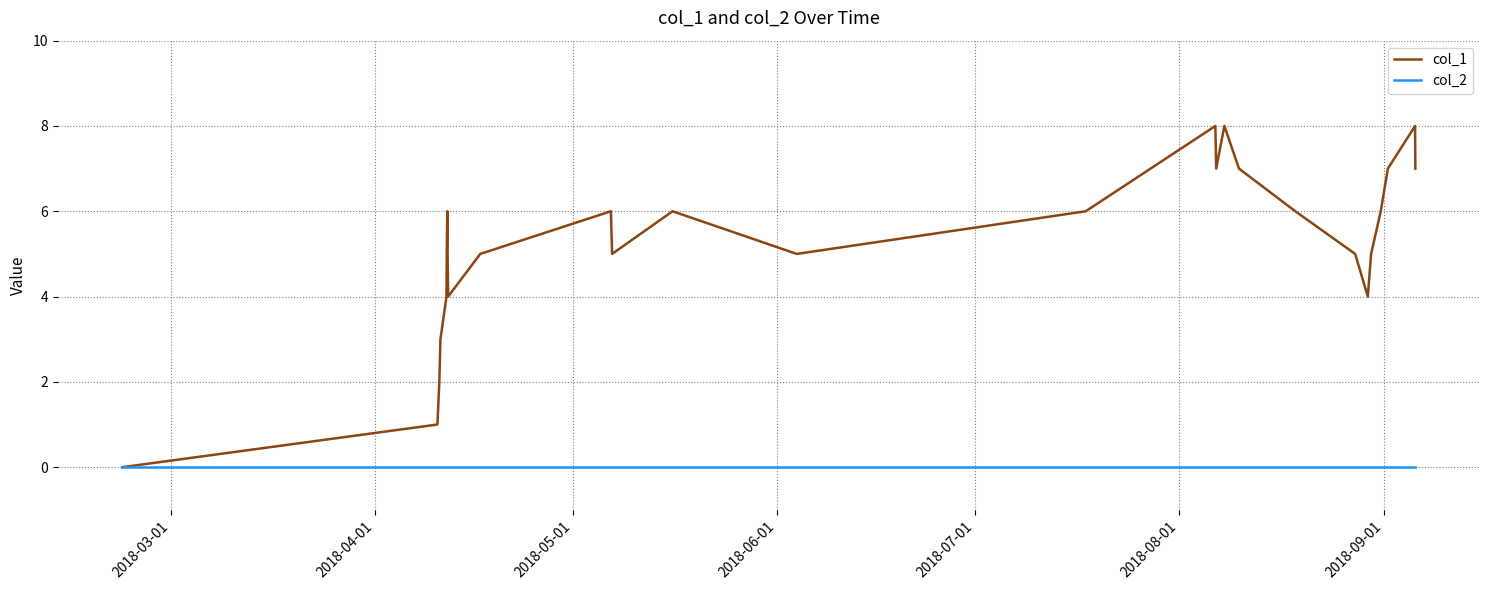

Is this an area chart (filled region under the line)?

No